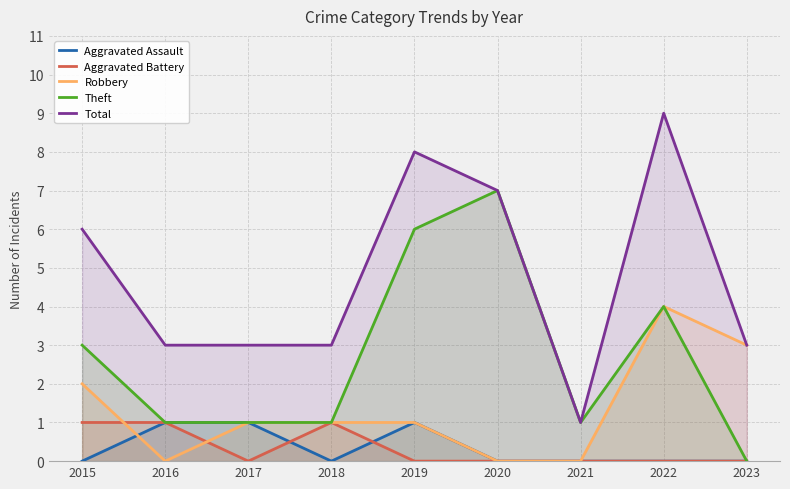

Rank the series at 2016 from lowest to highest value.

Robbery, Aggravated Assault, Aggravated Battery, Theft, Total